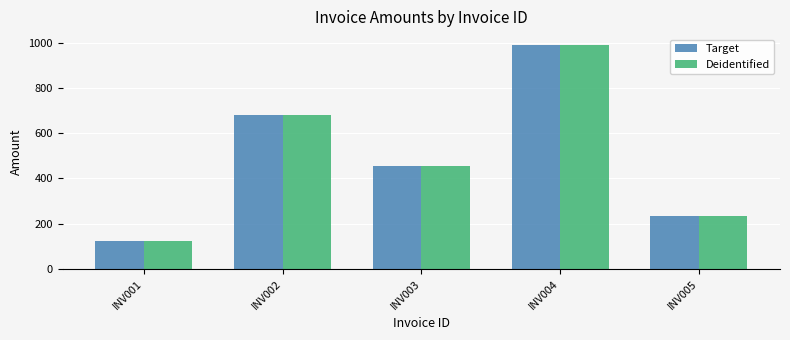

What is the total value across all series at INV005?

469.1